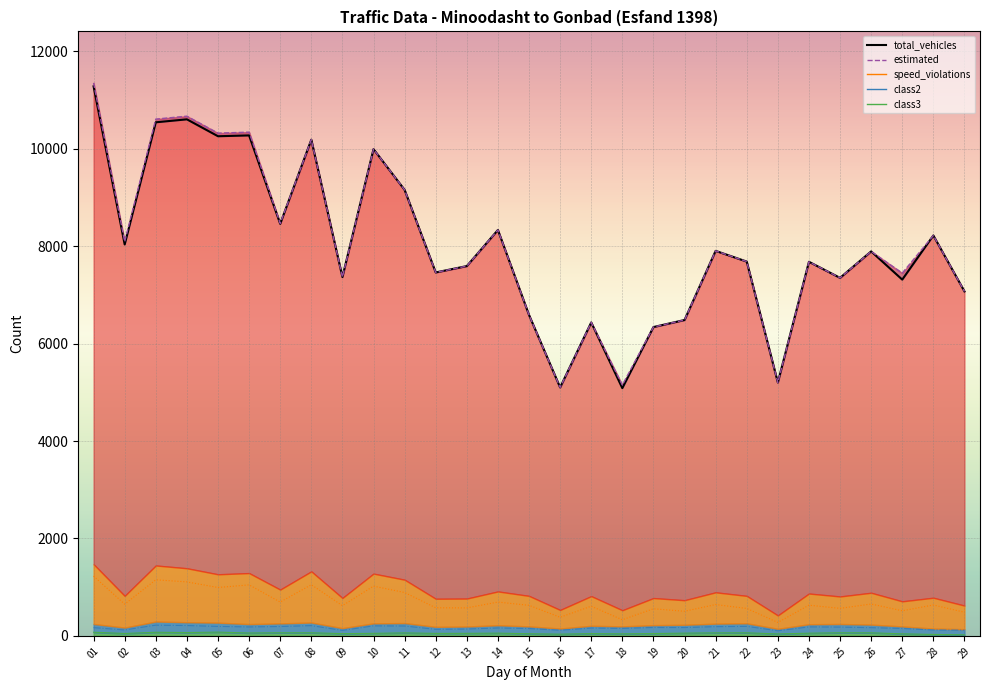

At how many categories does at least one series exceed 4329?

29